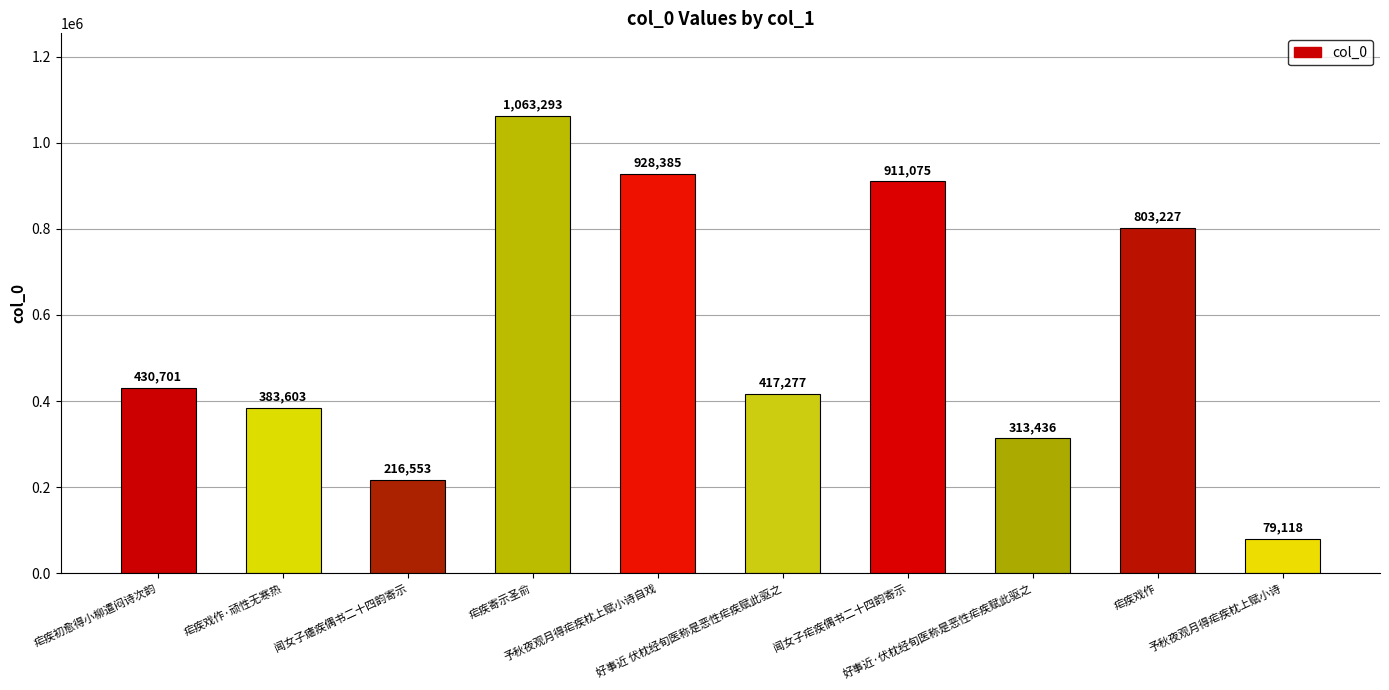

Reading left to right, what are all the values shown in this chart?

430701	383603	216553	1063293	928385	417277	911075	313436	803227	79118